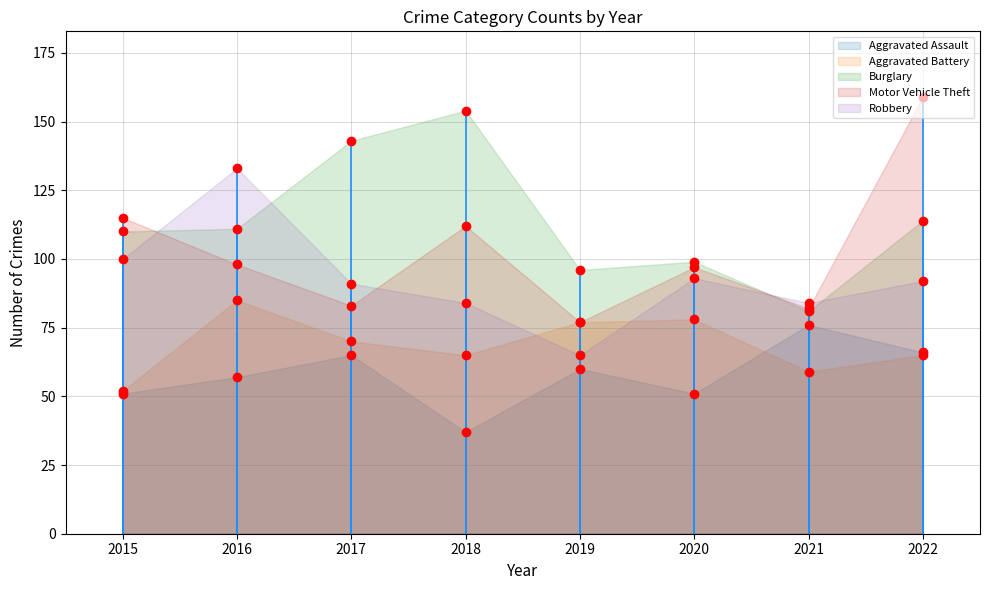

Is the value of Aggravated Assault at 2015 greater than the value of Aggravated Battery at 2022?

No